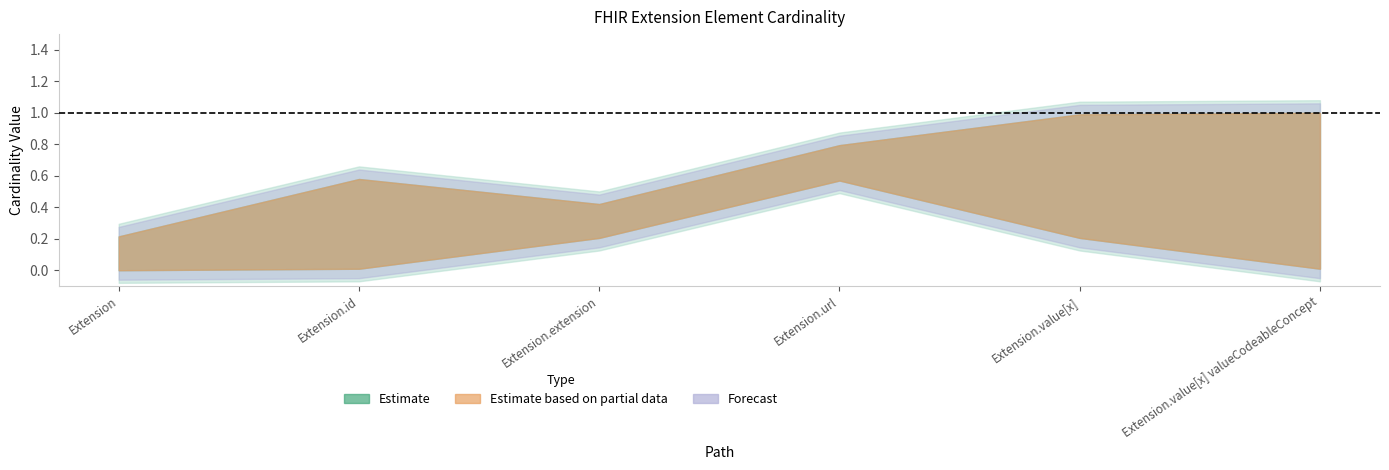

At which label does Base Max reach its minimum?

Extension